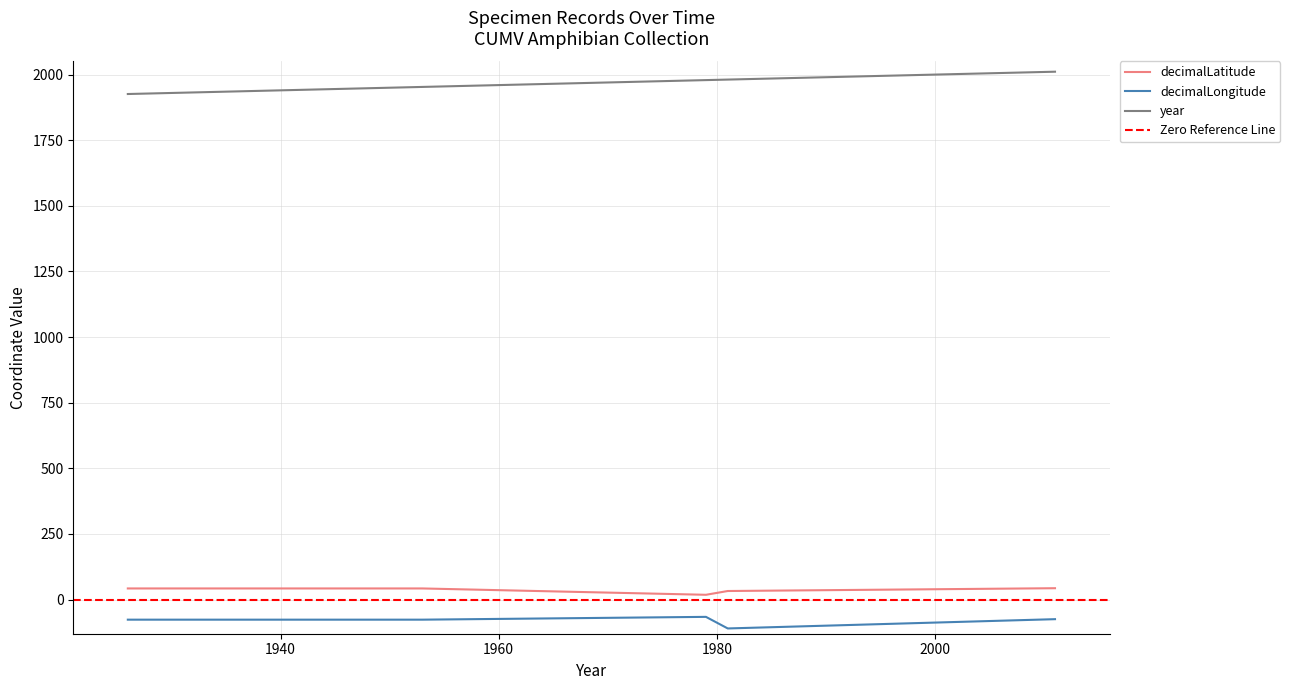

Which series has the widest spread of values?

year